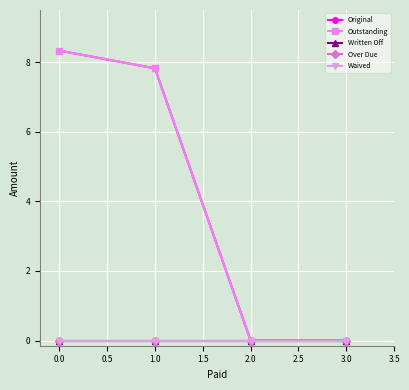

Does the chart have visible grid lines?

Yes